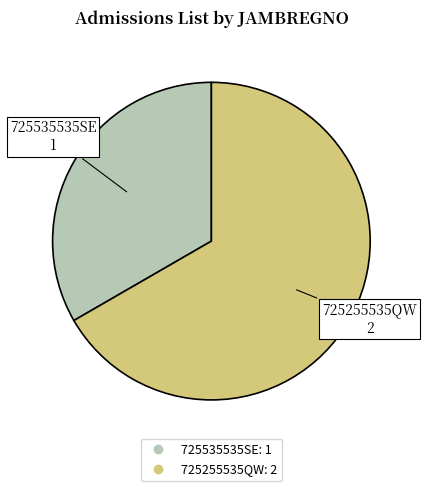

Is there any slice that represents more than half of the pie?

Yes